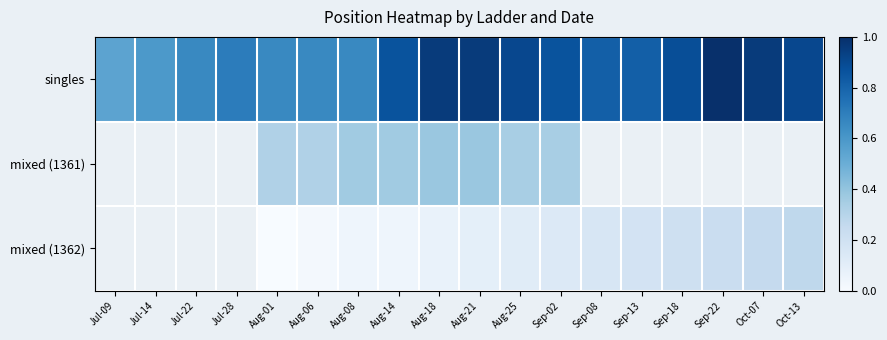

Which series changed the most between Aug-06 and Aug-14?

singles